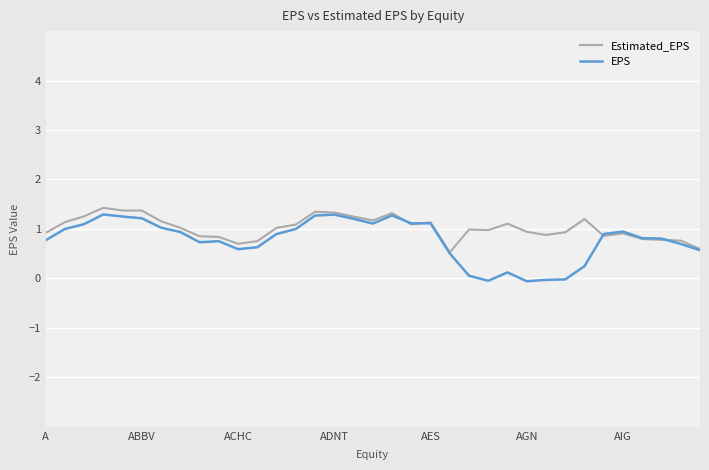

What are all the series names shown in the legend?

Estimated_EPS, EPS